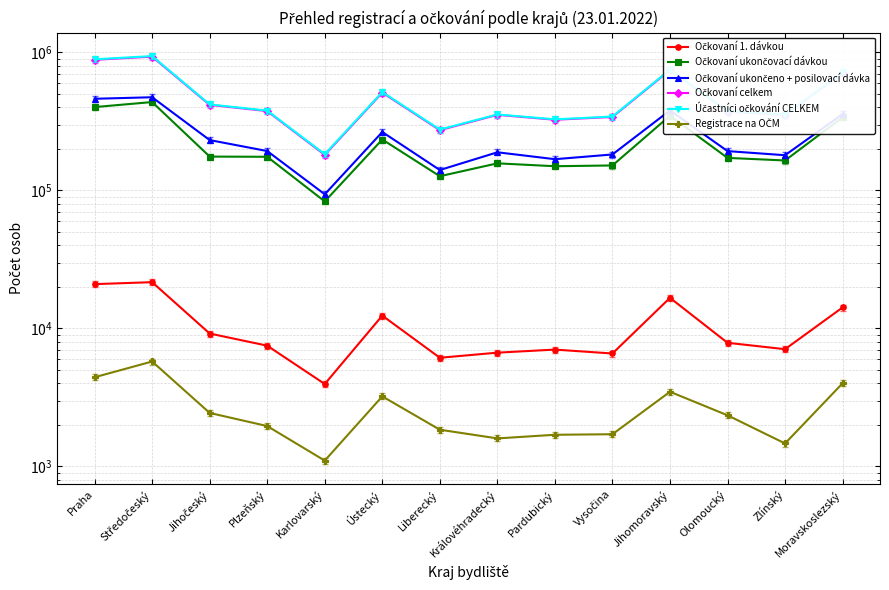

Which series changed the most between Plzeňský and Vysočina?

Účastníci očkování CELKEM